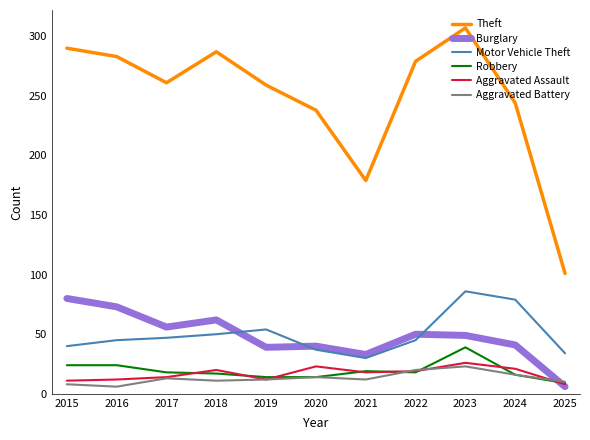

The value of Burglary at 2019 is 39. True or false?

True